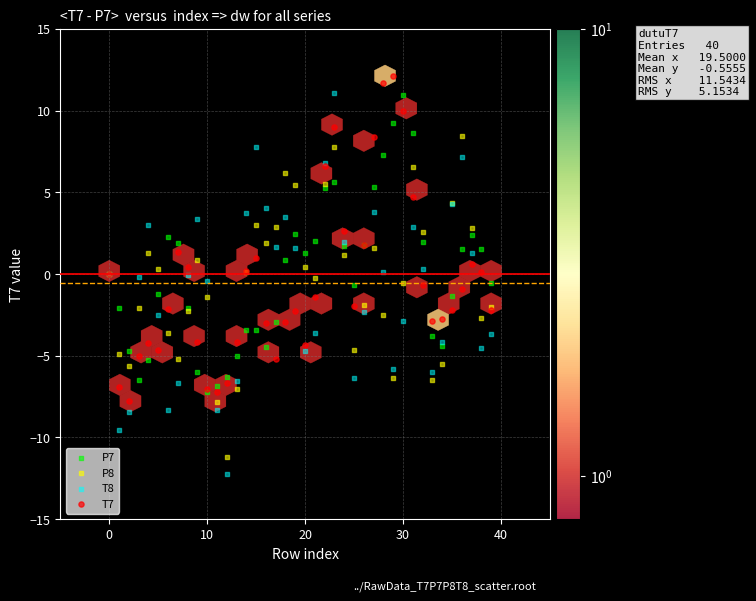

Which series has the widest spread of Y values?

T8